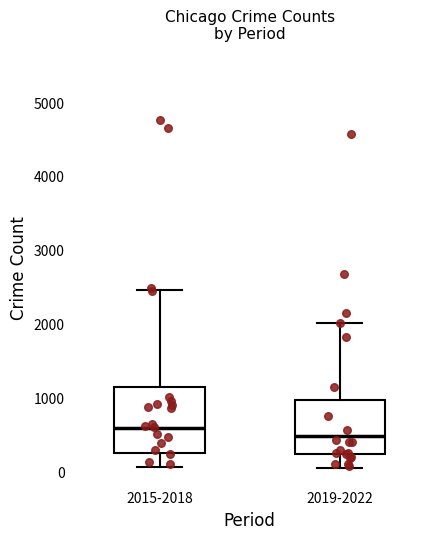

Reading left to right, transcribe this box plot: for each box, give where its median line is, the range the box spans, and where its two whiskers end, as read against the y-axis. The values are not printed on the chart, so give them approximately, as read against the axis.

2015-2018: median 600, box 300 to 1100, whiskers 100 to 2500
2019-2022: median 500, box 200 to 1000, whiskers 100 to 2000